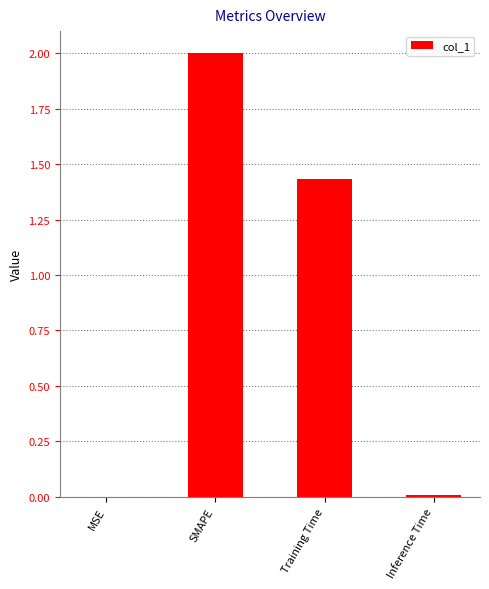

What is the average value?

0.9